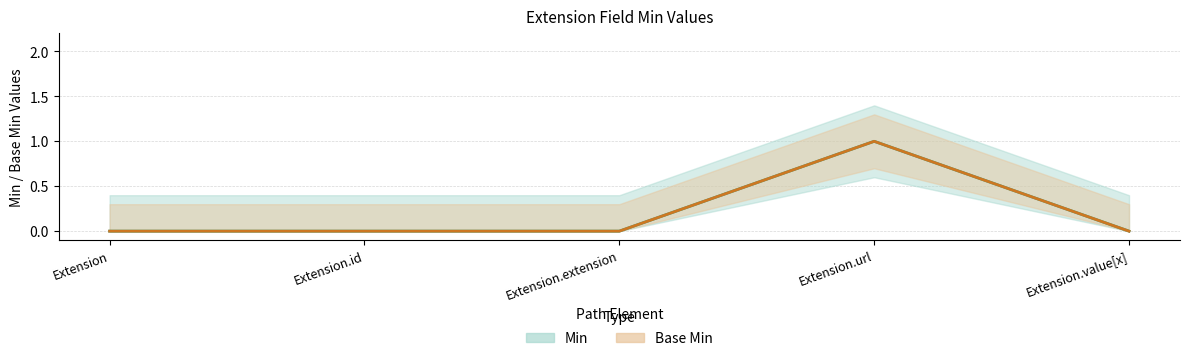

True or false: Base Min (center) and Min (center) intersect in this chart.

False